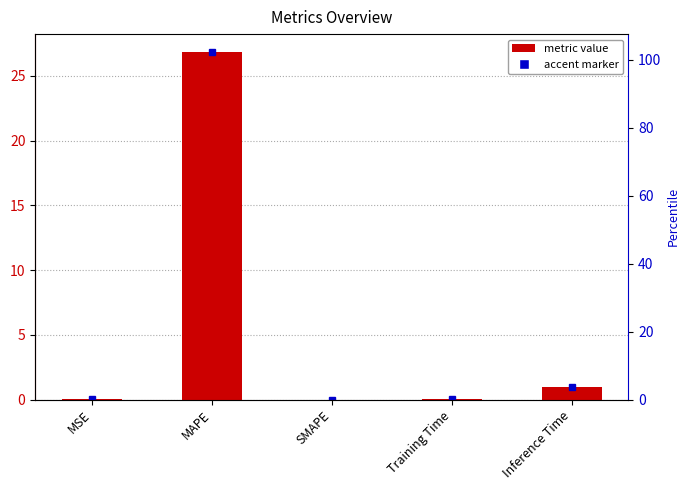

Rank the categories by value from lowest to highest.

SMAPE, MSE, Training Time, Inference Time, MAPE